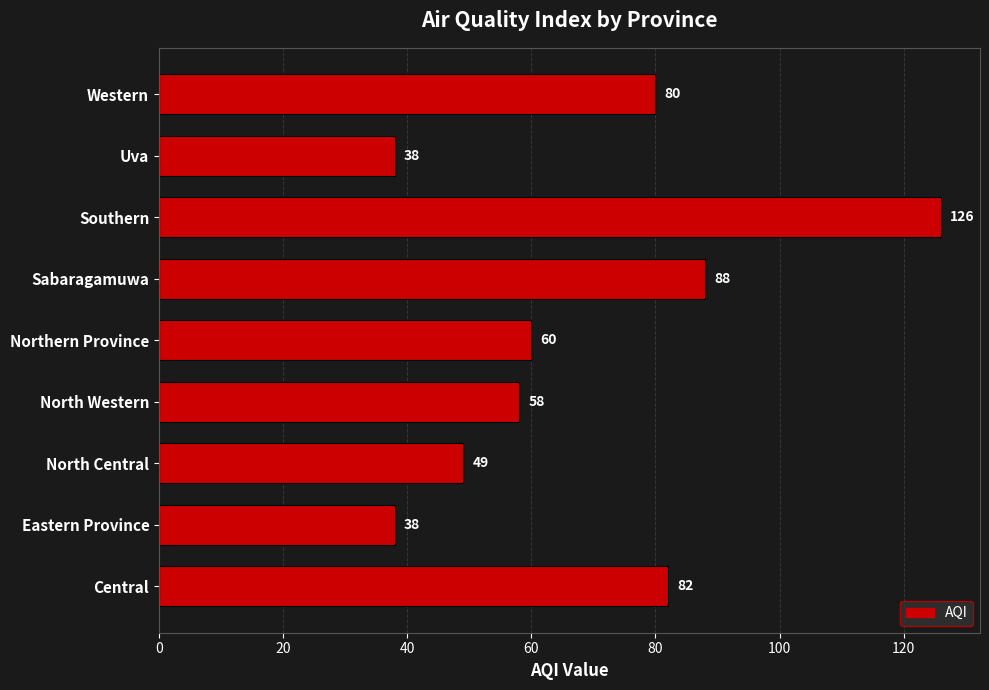

How many values are below 60?

4